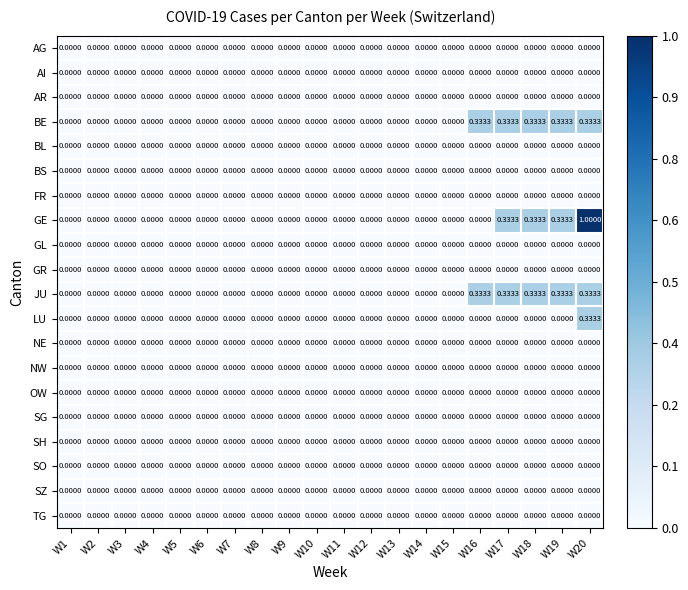

Which series has the widest spread of values?

GE